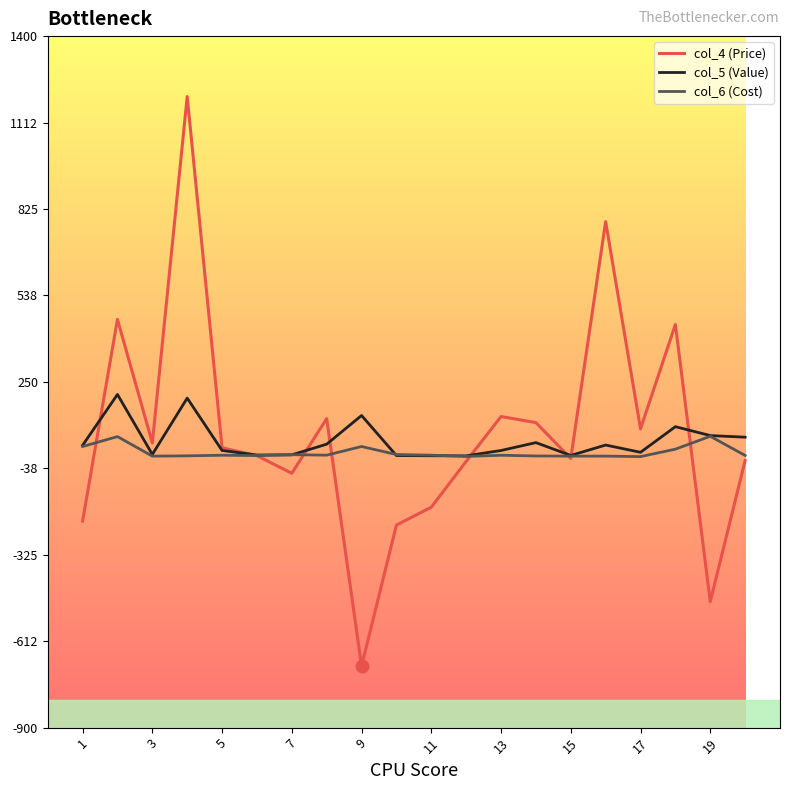

Which series has the largest range (max minus min)?

col_4 (Price)